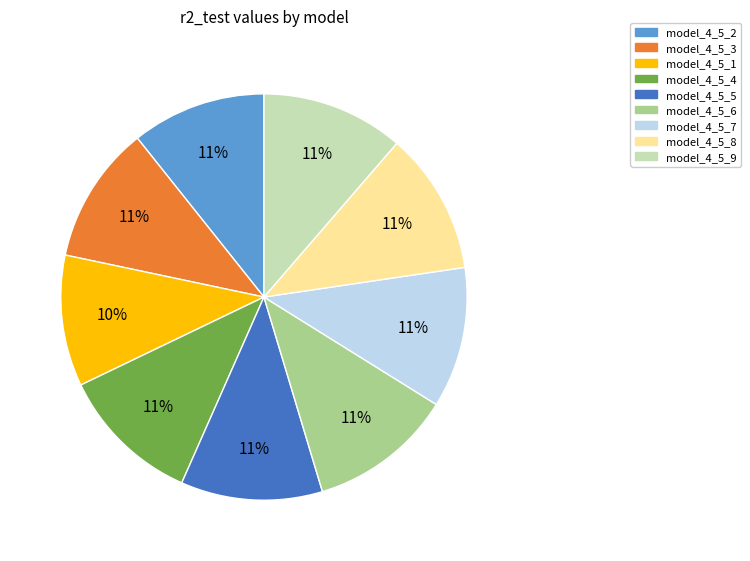

To the nearest percent, what is the combined percentage of model_4_5_2 and model_4_5_7?

22%